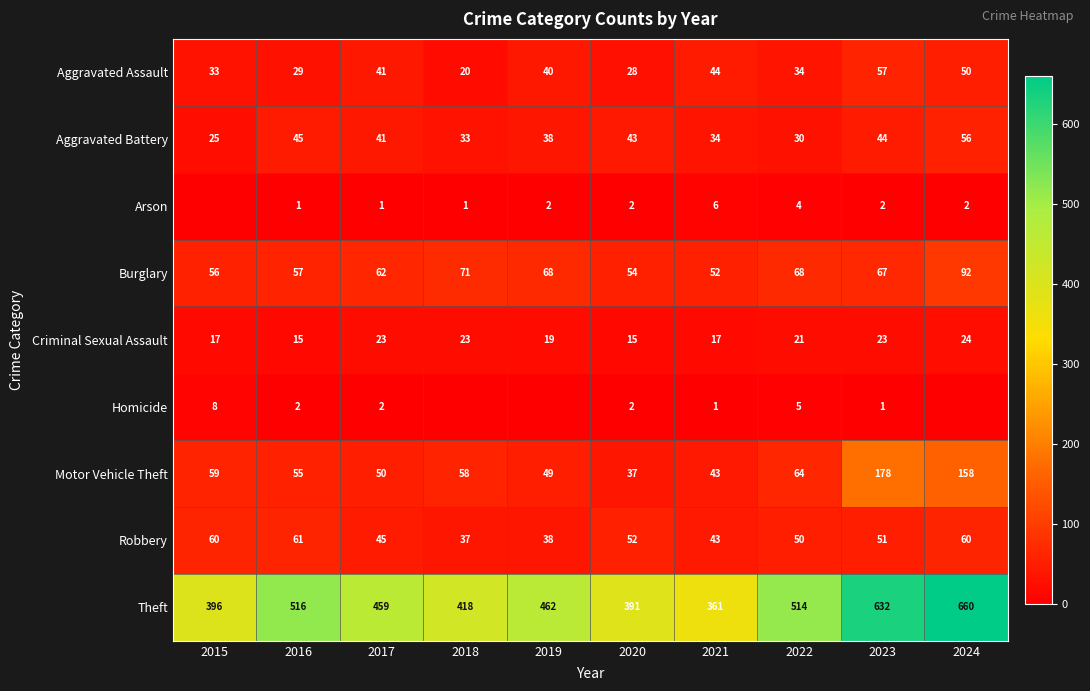

Is the value of Arson at 2016 greater than the value of Theft at 2016?

No